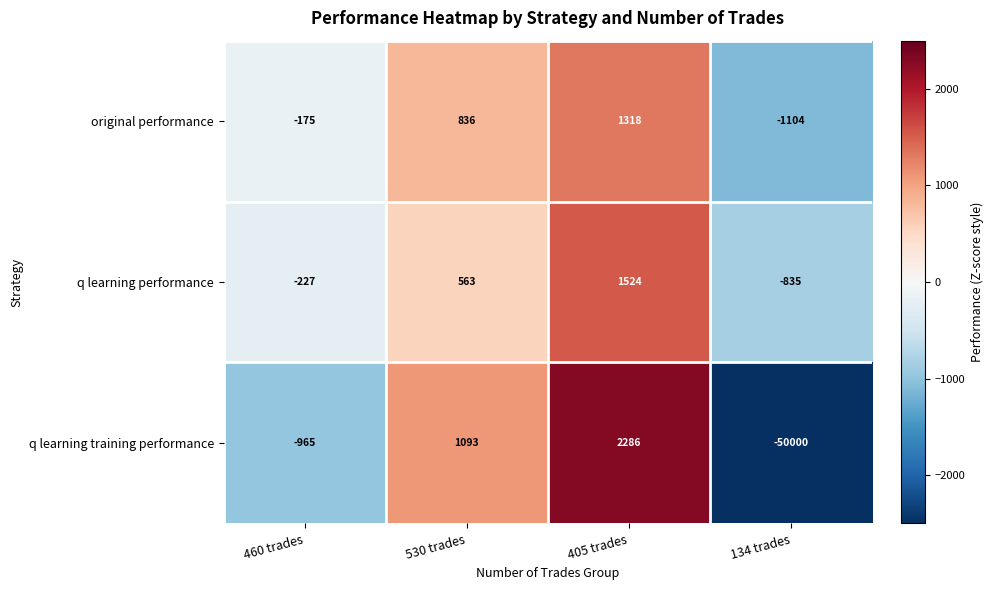

Which series has the largest total across all categories?

q learning performance